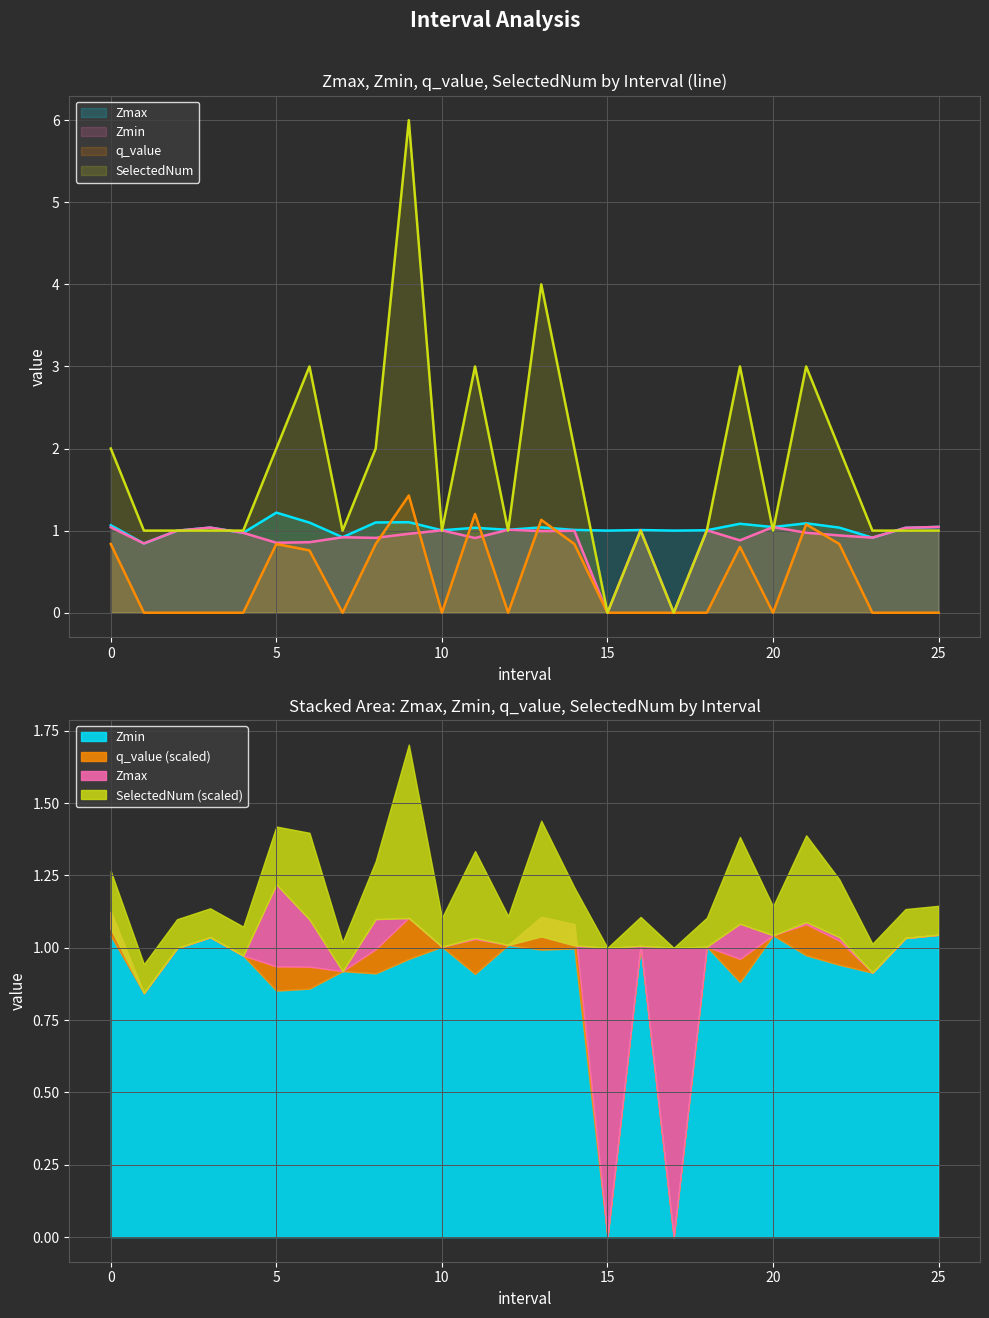

What is the average value of the SelectedNum series?

1.7